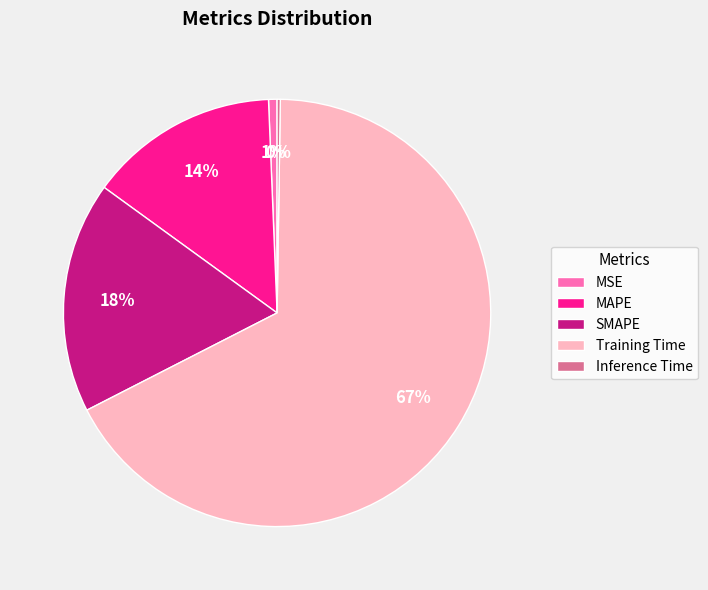

Which category accounts for the majority?

Training Time